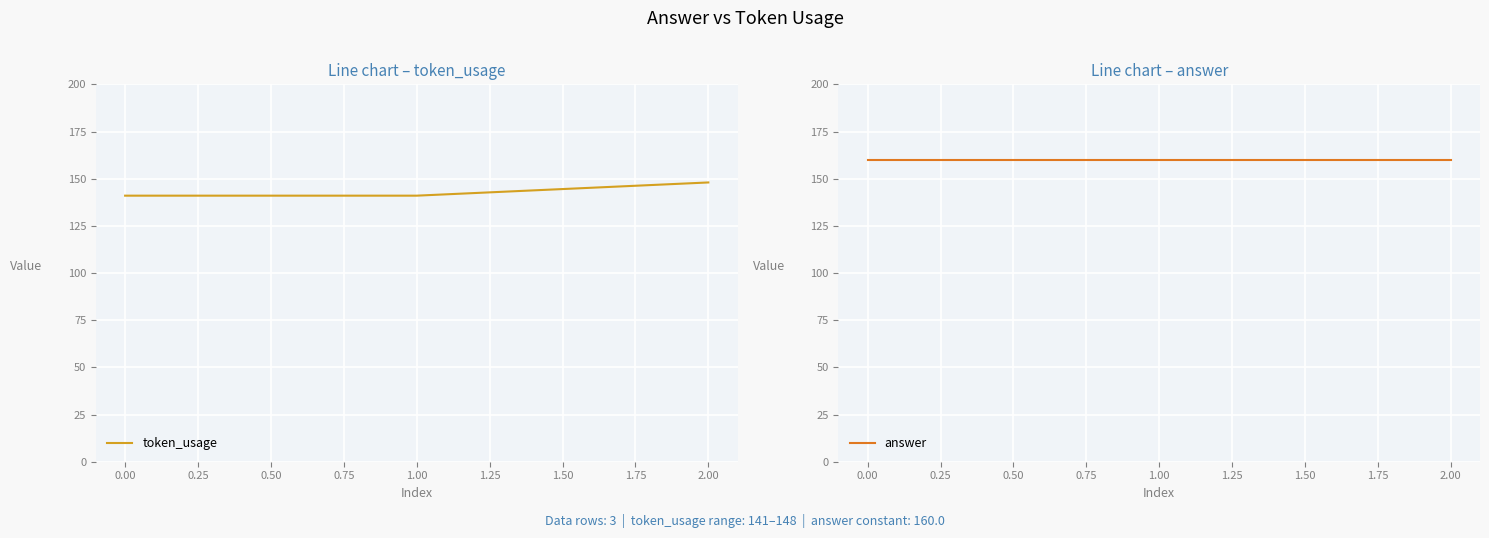

Count the number of categories in the chart.

3